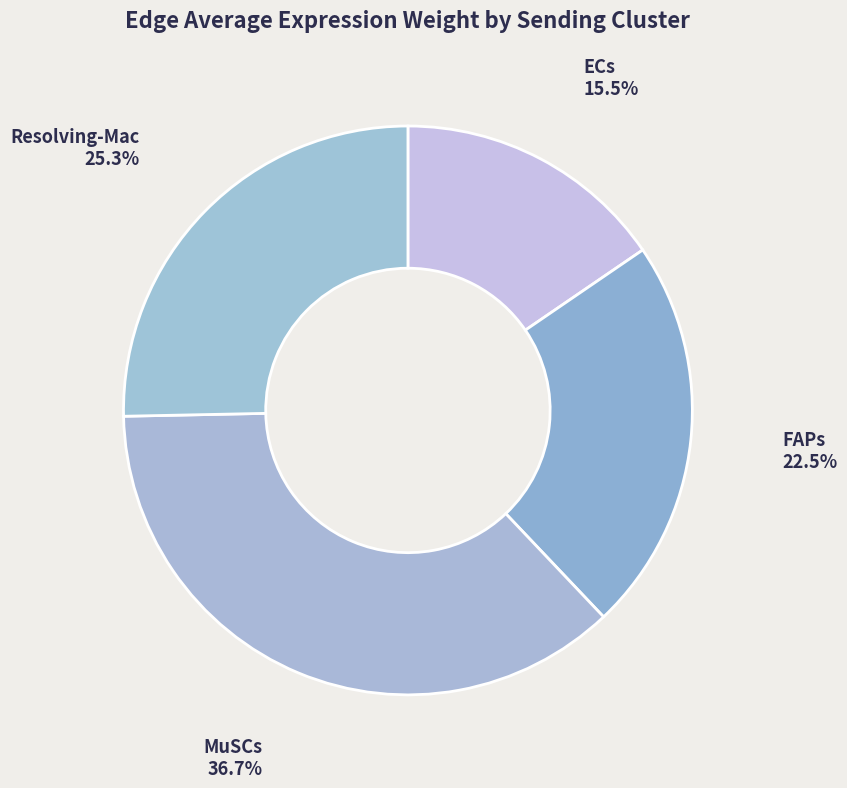

How many segments does this pie chart have?

4